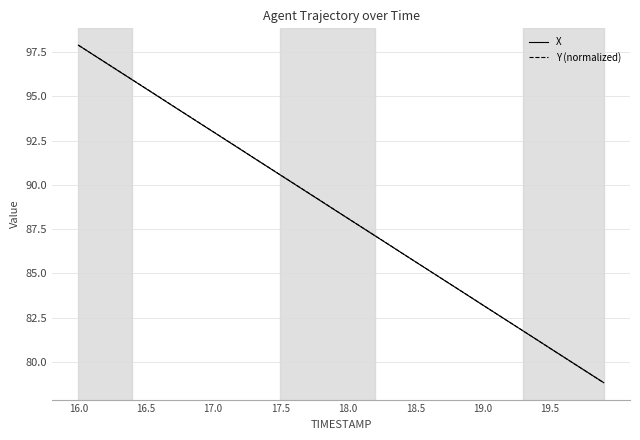

What is the maximum value for X?

97.9